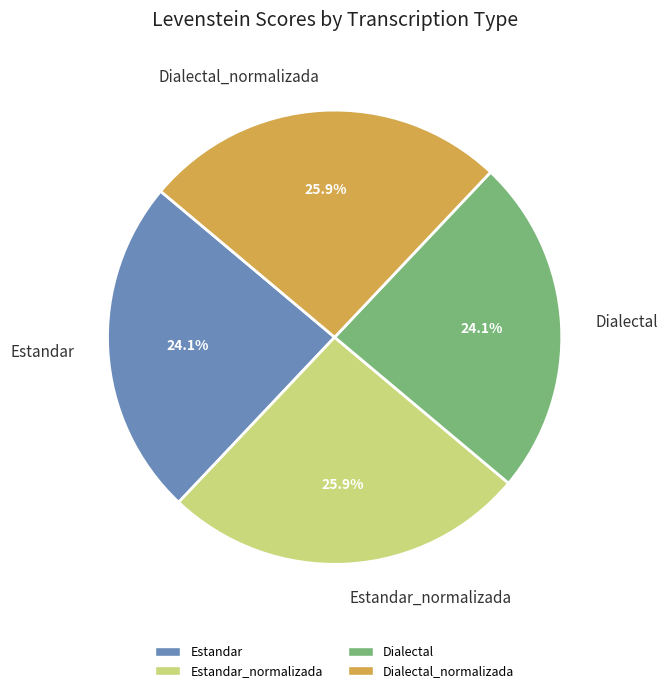

The Estandar slice represents 30% of the pie. True or false?

False